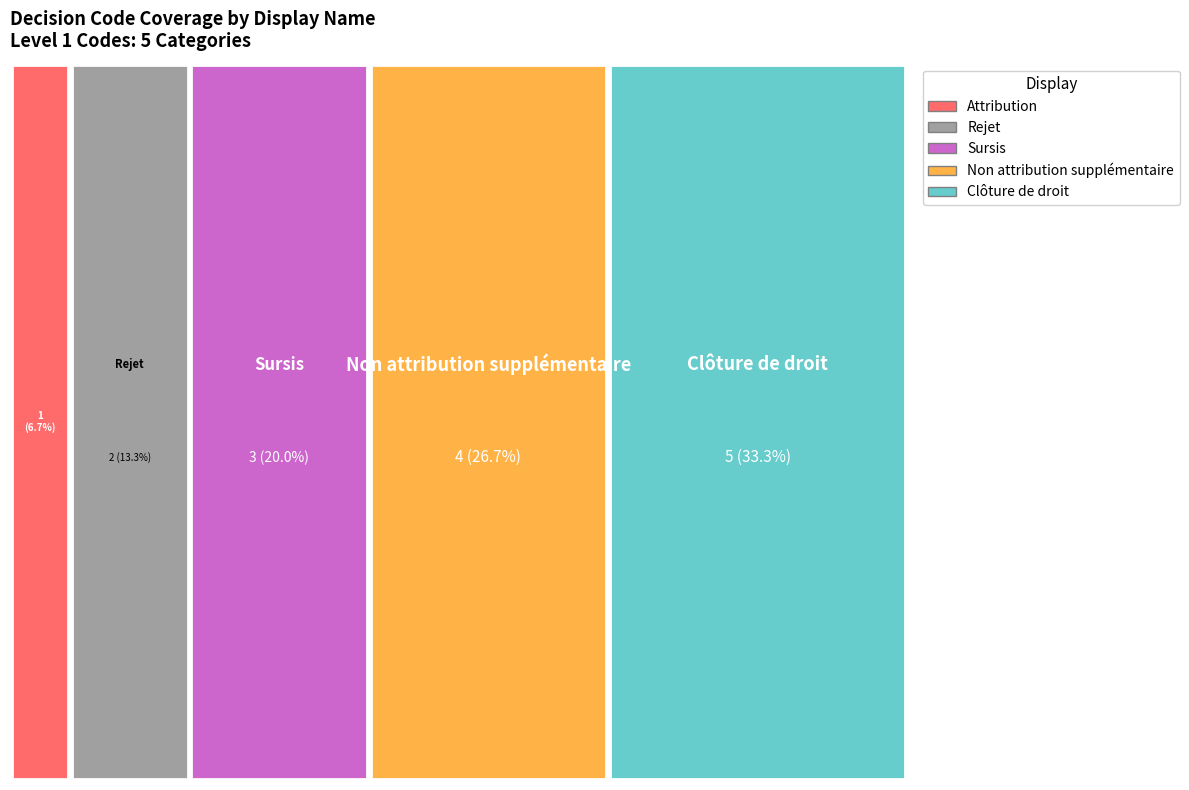

Reading right to left, extract all data points from this chart.

5	4	3	2	1